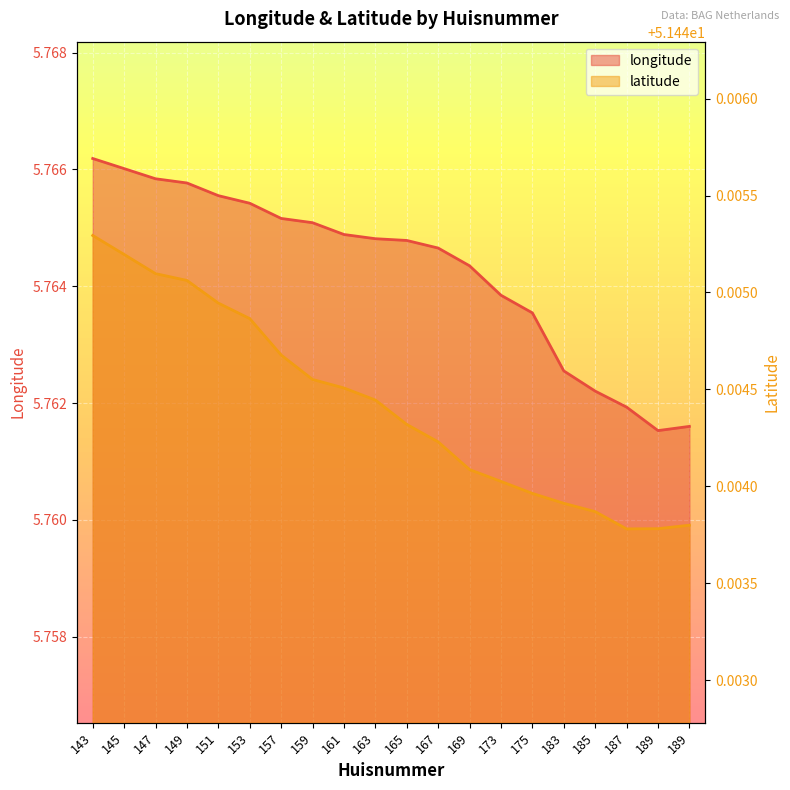

At 173, list the series in order from largest to smallest.

latitude, longitude